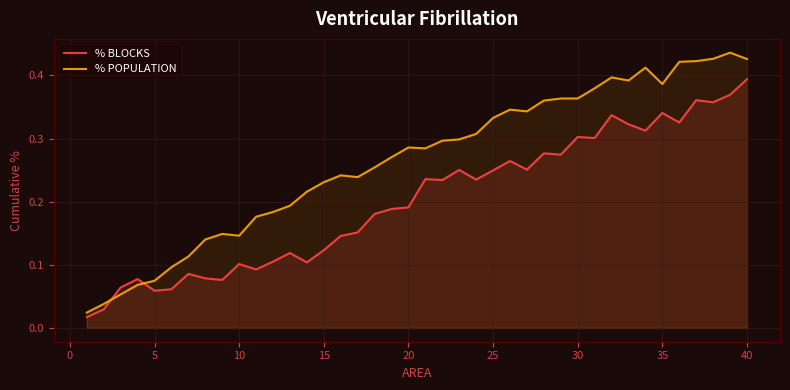

What is the sum of all % BLOCKS values?

8.0